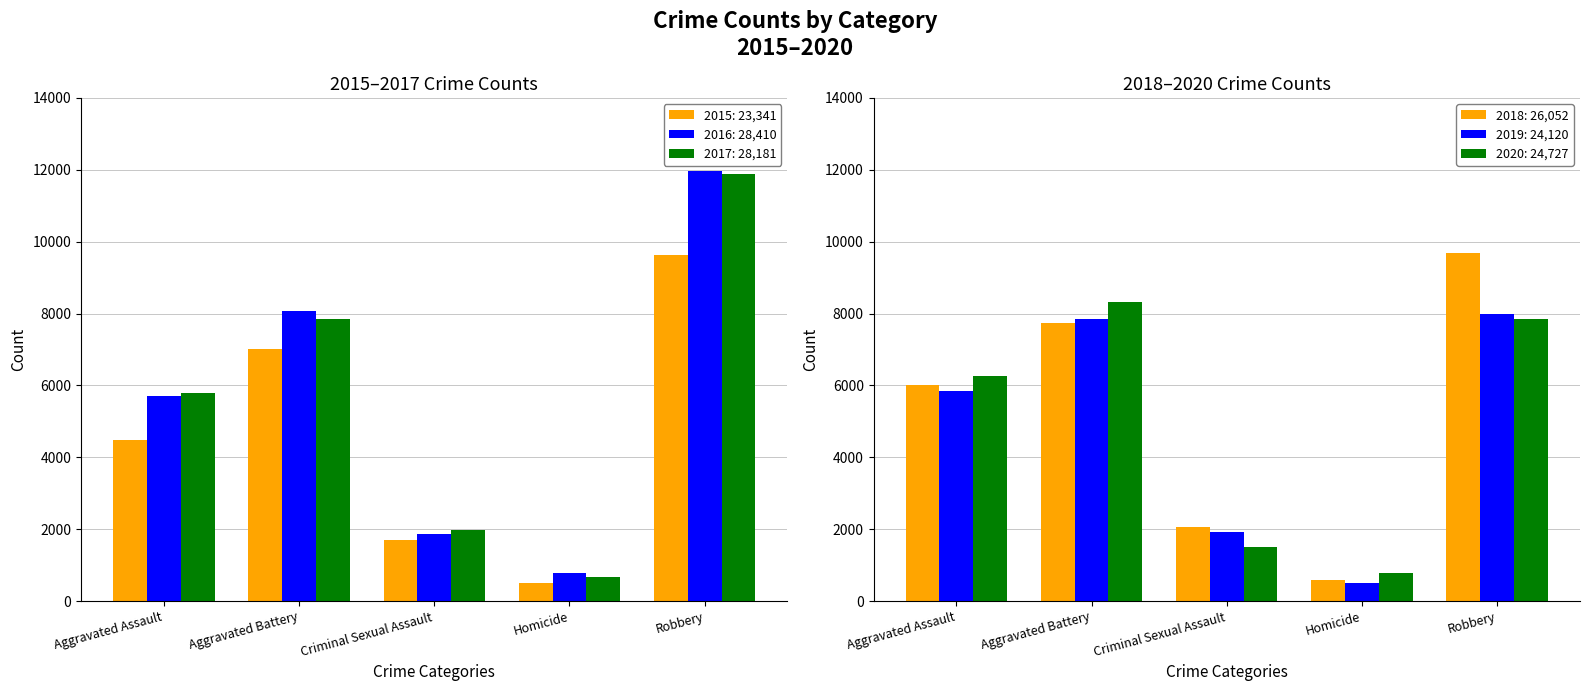

Are the bars horizontal?

No